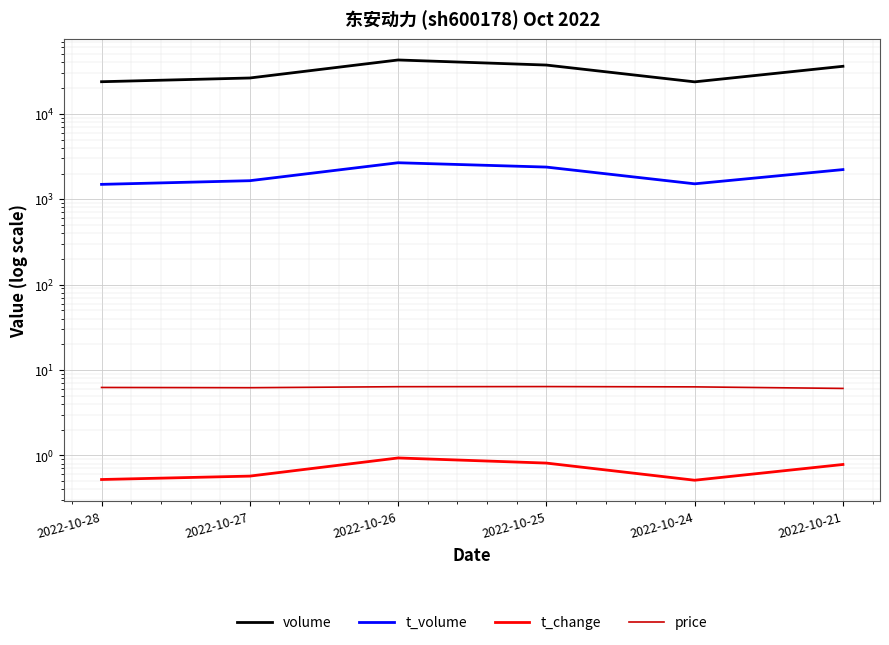

Which series has the largest total across all categories?

volume